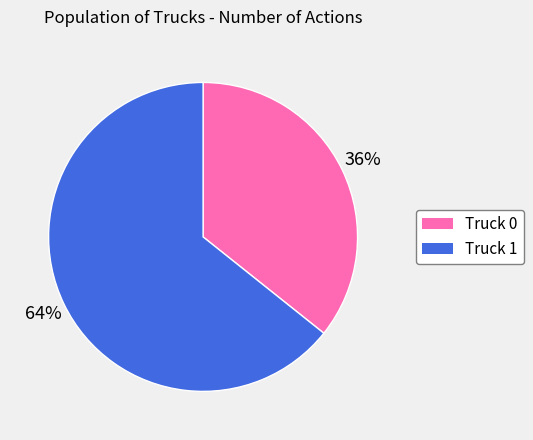

Is the sum of Truck 1 and Truck 0 greater than half?

Yes